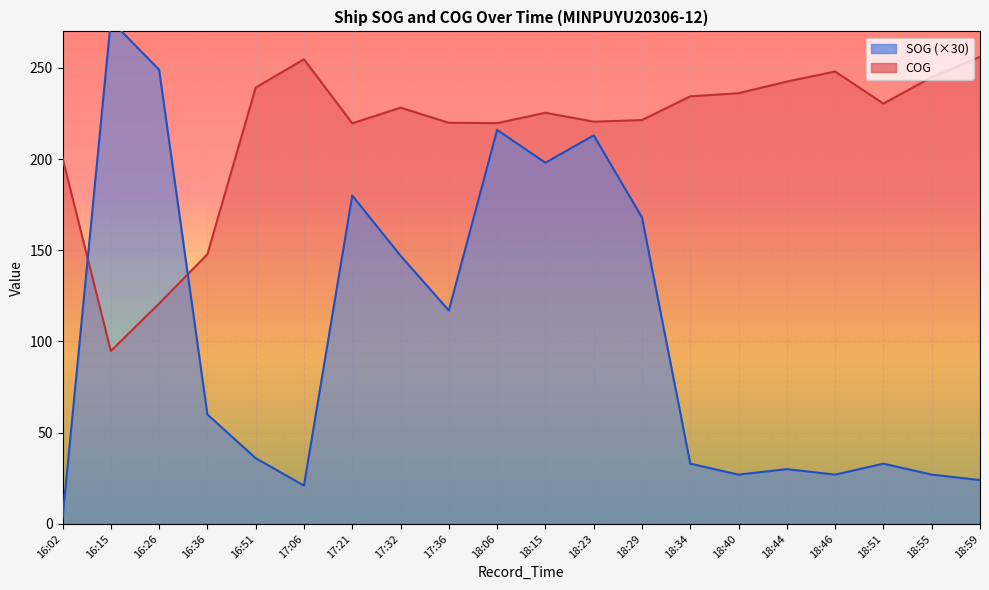

How many categories are shown in the chart?

20